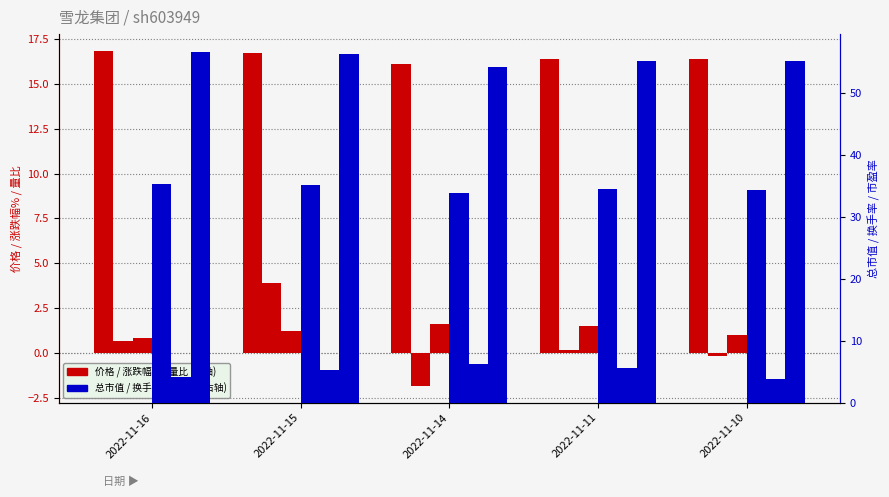

Which series changed the most between 2022-11-11 and 2022-11-10?

换手率